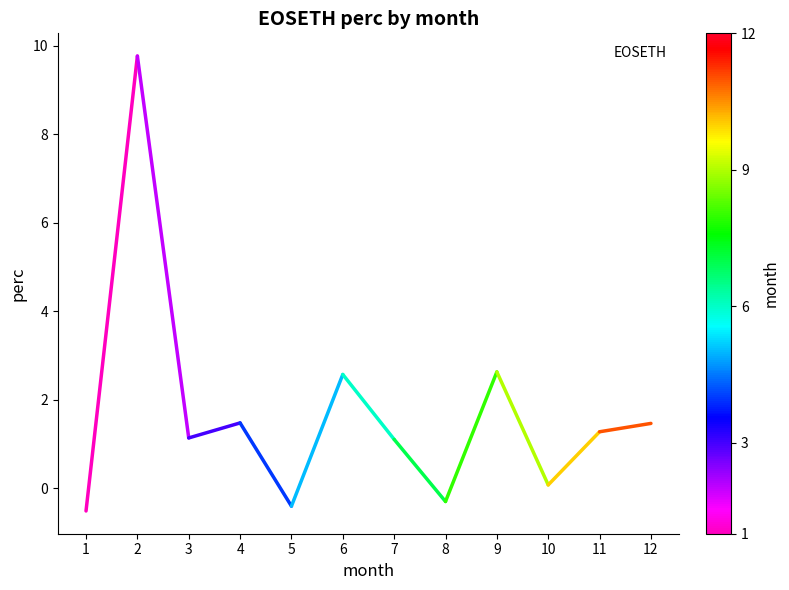

Where does the data first go above 1?

2